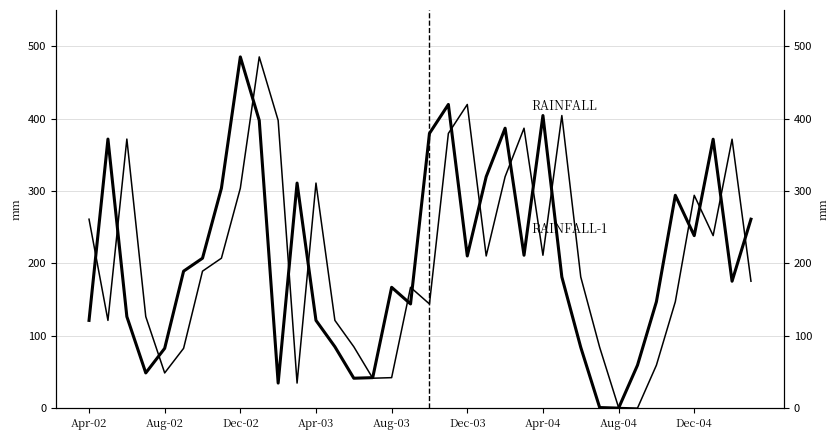

What are all the series names shown in the legend?

RAINFALL, RAINFALL-1